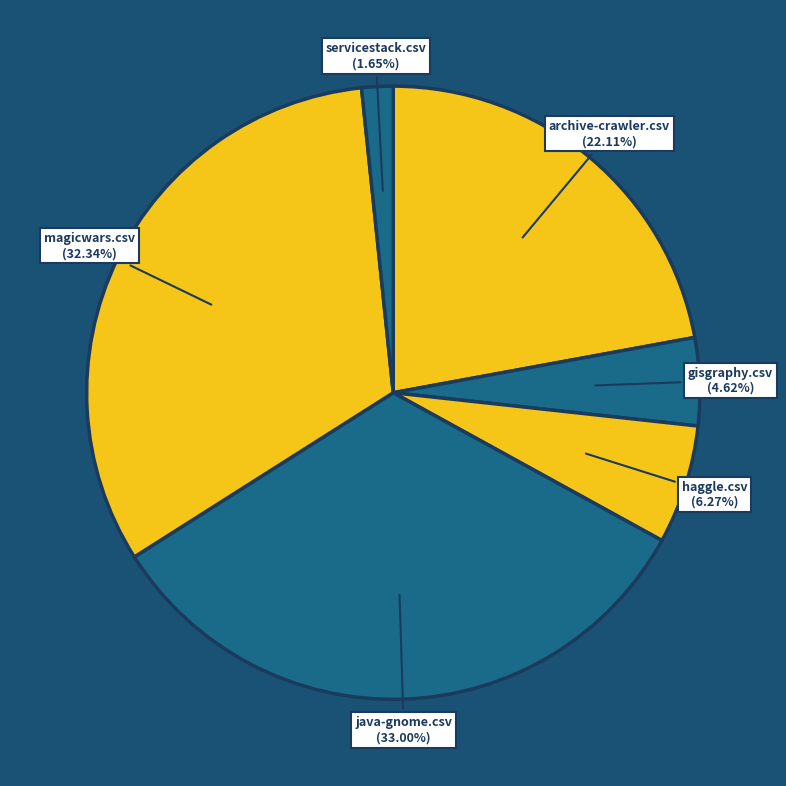

To the nearest percent, what is the difference between the largest and smallest slice percentages?

31%